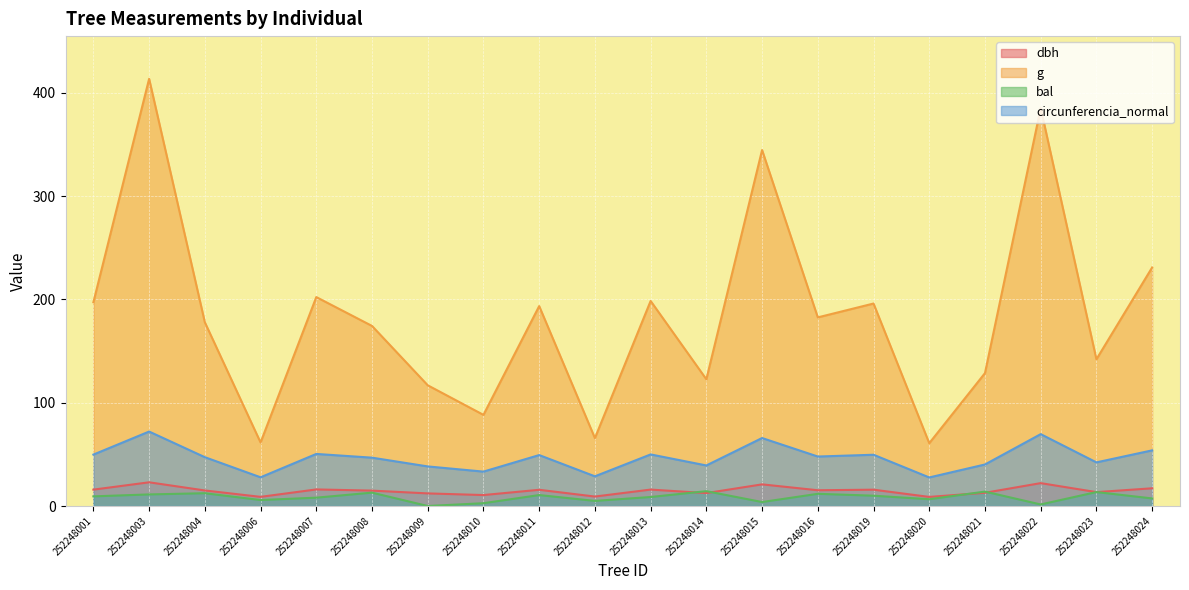

What is the total value across all series at 252248010?

134.9